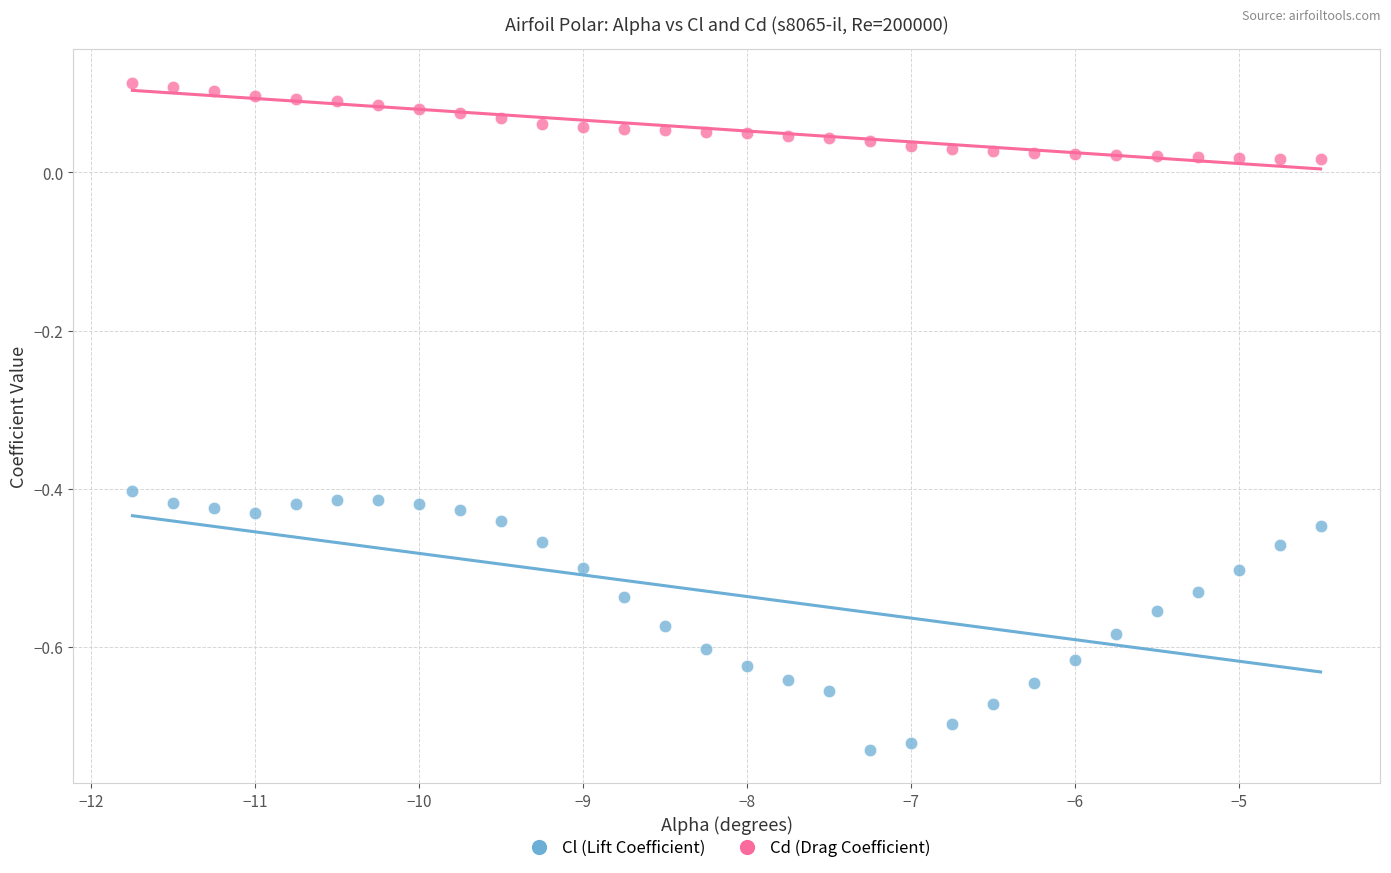

What are all the series names shown in the legend?

Cl (Lift Coefficient), Cd (Drag Coefficient)